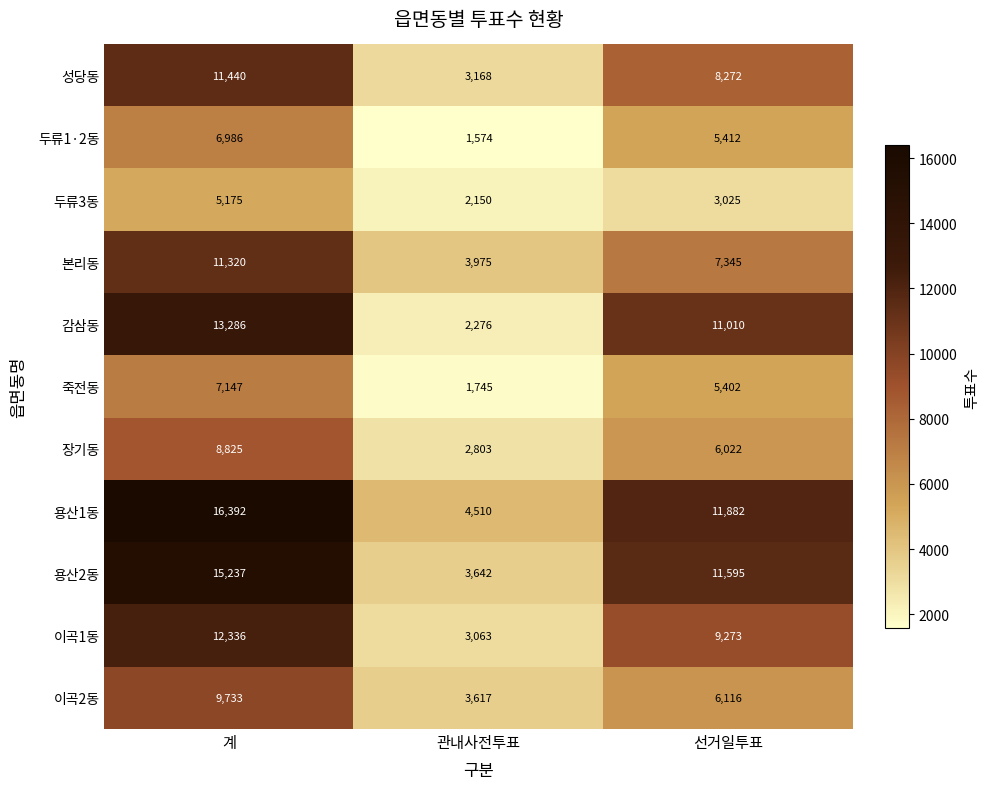

What is the spread (max minus min) of values at 계?

11217